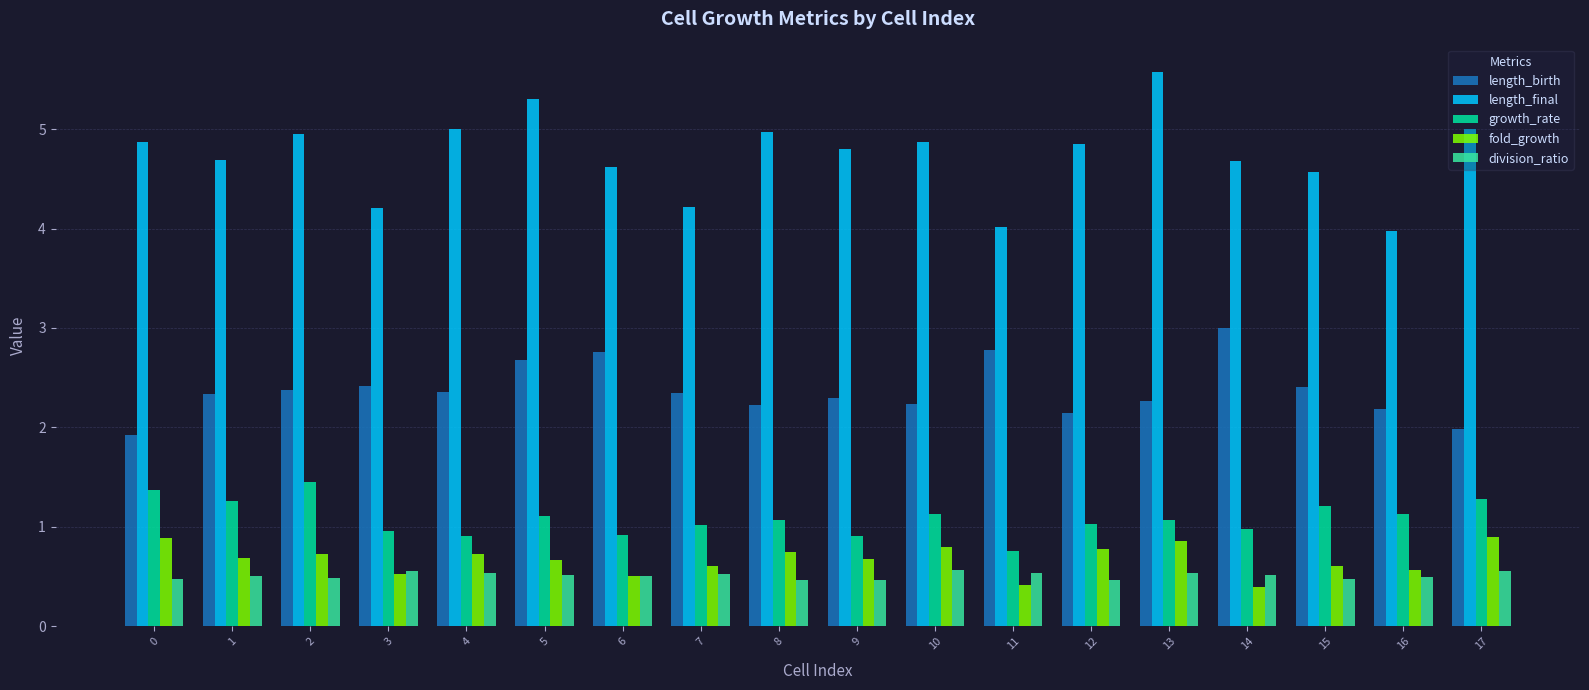

What value does the growth_rate series have at 12?

1.0